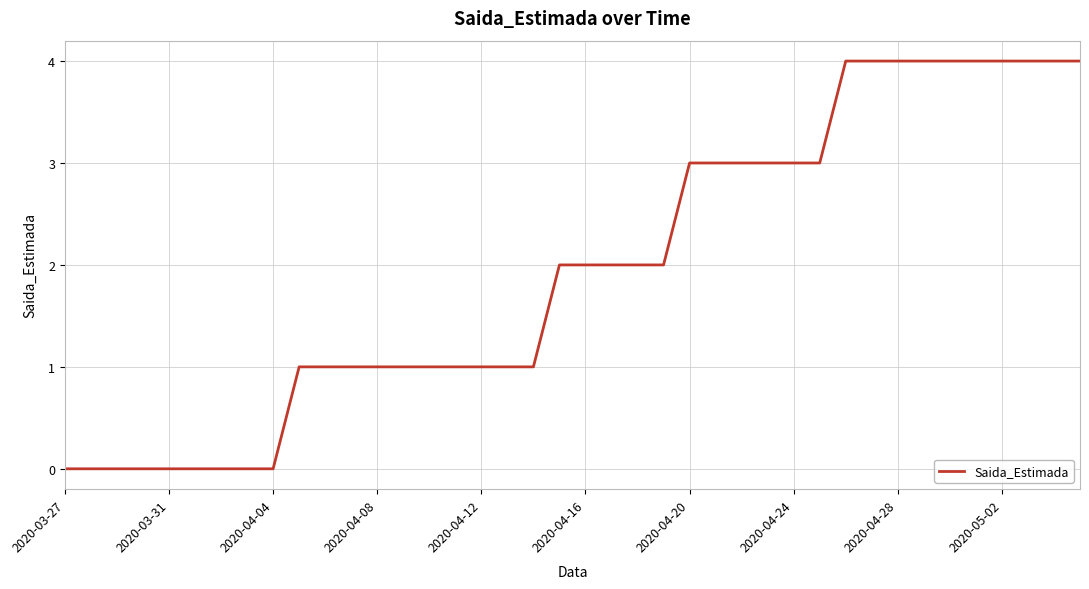

What is the greatest value displayed?

4